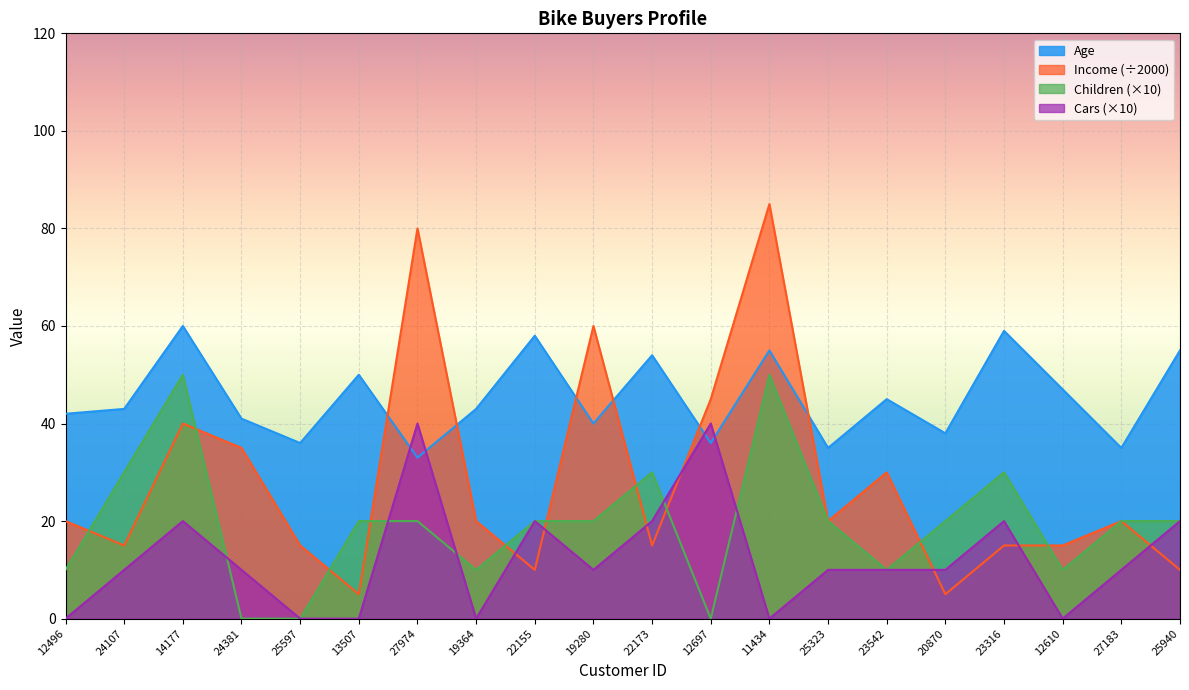

At which category is the sum across all series the highest?

11434